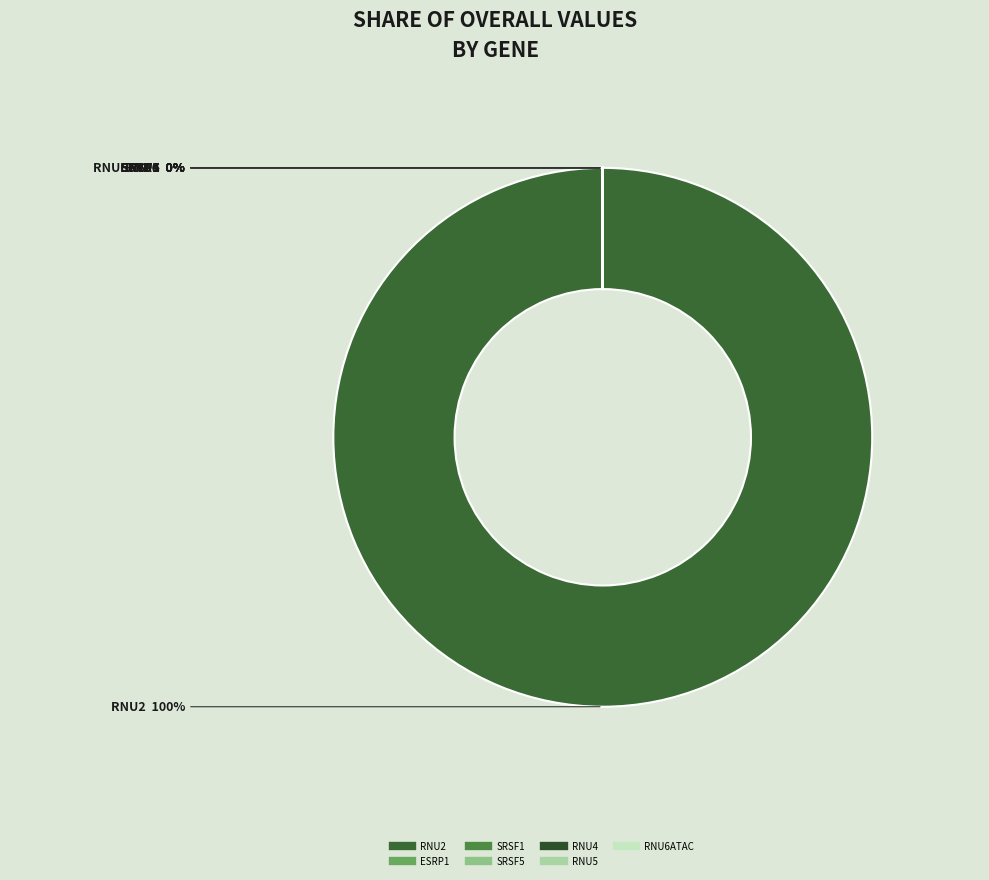

Between RNU4 and RNU2, which is larger?

RNU2